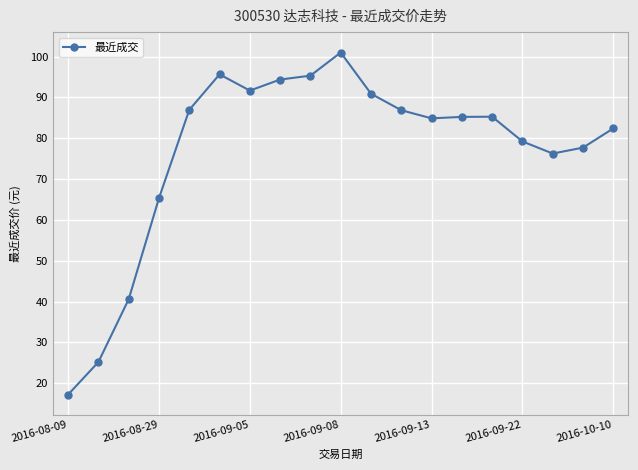

What is the difference between the maximum and minimum values?

83.8